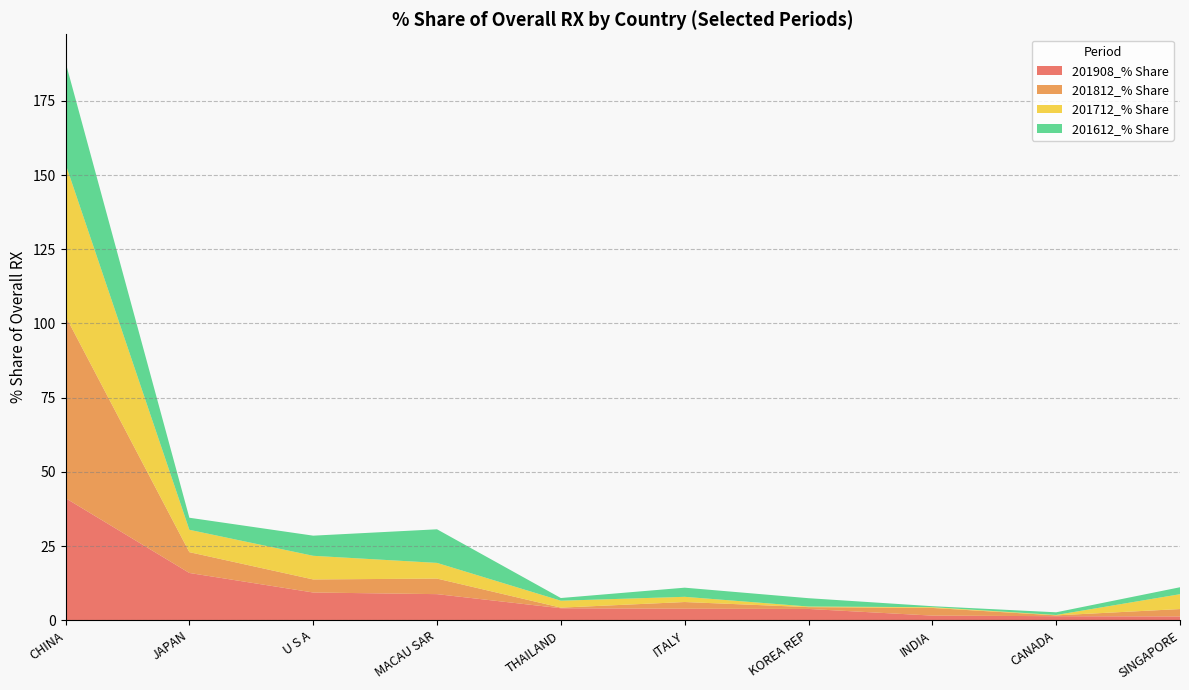

Reading right to left, what are all the values shown in this chart?

201908_% Share: SINGAPORE=1.3	CANADA=1.4	INDIA=1.6	KOREA REP=3.8	ITALY=3.9	THAILAND=4.1	MACAU SAR=8.8	U S A=9.4	JAPAN=15.9	CHINA=41.1
201812_% Share: SINGAPORE=2.5	CANADA=0.3	INDIA=2.6	KOREA REP=0.6	ITALY=2.3	THAILAND=0.2	MACAU SAR=5.2	U S A=4.4	JAPAN=7.0	CHINA=61.3
201712_% Share: SINGAPORE=5.0	CANADA=0.1	INDIA=0.3	KOREA REP=0.2	ITALY=1.8	THAILAND=2.3	MACAU SAR=5.3	U S A=8.0	JAPAN=7.5	CHINA=51.3
201612_% Share: SINGAPORE=2.3	CANADA=0.9	INDIA=0.3	KOREA REP=2.8	ITALY=3.1	THAILAND=0.9	MACAU SAR=11.3	U S A=6.8	JAPAN=4.1	CHINA=34.3